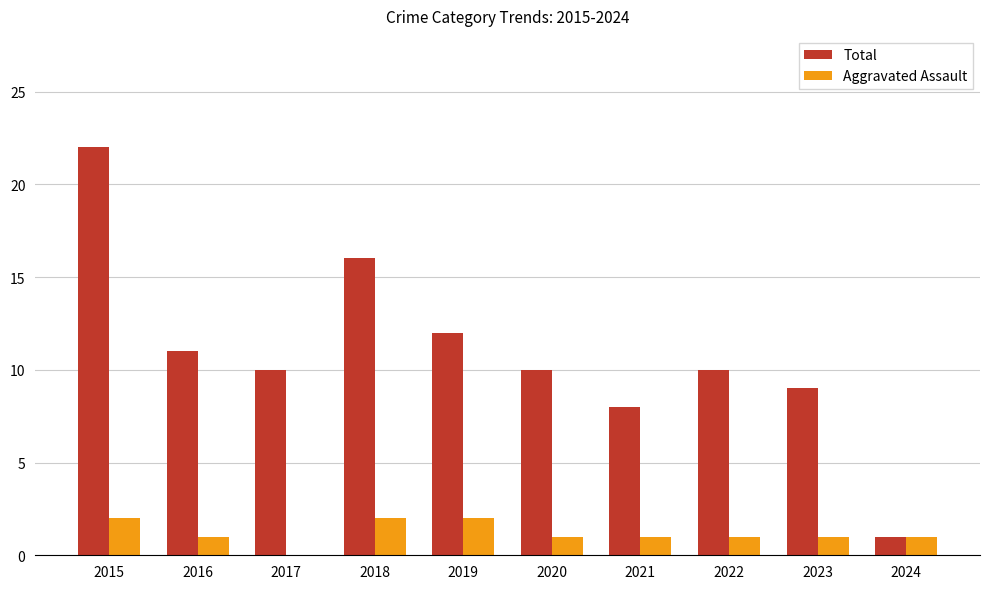

Reading left to right, what are all the values shown in this chart?

Total: 22	11	10	16	12	10	8	10	9	1
Aggravated Assault: 2	1	0	2	2	1	1	1	1	1